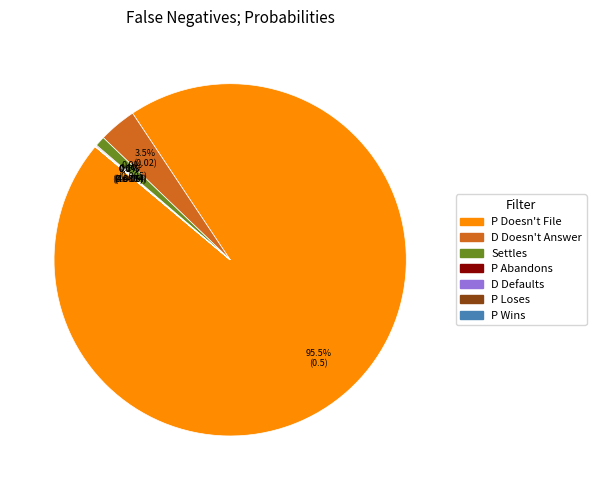

What portion of the pie excludes Settles?

99.1%